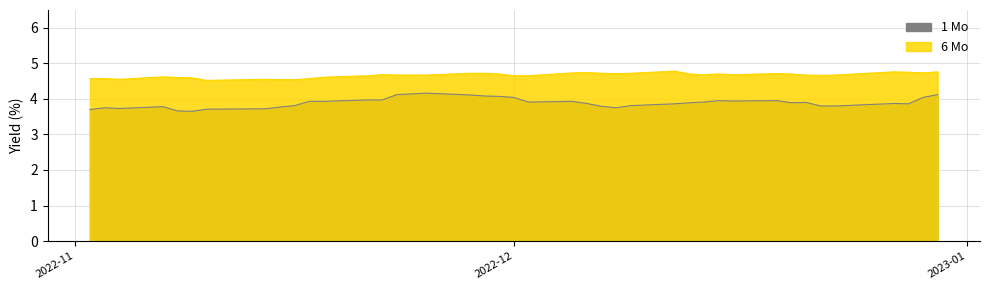

Reading left to right, extract all data points from this chart.

1 Mo: 2022-12-30=4.1	2022-12-29=4.0	2022-12-28=3.9	2022-12-27=3.9	2022-12-23=3.8	2022-12-22=3.8	2022-12-21=3.9	2022-12-20=3.9	2022-12-19=4.0	2022-12-16=3.9	2022-12-15=4.0	2022-12-14=3.9	2022-12-13=3.9	2022-12-12=3.9	2022-12-09=3.8	2022-12-08=3.8	2022-12-07=3.8	2022-12-06=3.9	2022-12-05=3.9	2022-12-02=3.9	2022-12-01=4.0	2022-11-30=4.1	2022-11-29=4.1	2022-11-28=4.1	2022-11-25=4.2	2022-11-23=4.1	2022-11-22=4.0	2022-11-21=4.0	2022-11-18=3.9	2022-11-17=3.9	2022-11-16=3.8	2022-11-15=3.8	2022-11-14=3.7	2022-11-10=3.7	2022-11-09=3.6	2022-11-08=3.7	2022-11-07=3.8	2022-11-04=3.7	2022-11-03=3.8	2022-11-02=3.7
6 Mo: 2022-12-30=4.8	2022-12-29=4.7	2022-12-28=4.8	2022-12-27=4.8	2022-12-23=4.7	2022-12-22=4.7	2022-12-21=4.7	2022-12-20=4.7	2022-12-19=4.7	2022-12-16=4.7	2022-12-15=4.7	2022-12-14=4.7	2022-12-13=4.7	2022-12-12=4.8	2022-12-09=4.7	2022-12-08=4.7	2022-12-07=4.7	2022-12-06=4.7	2022-12-05=4.7	2022-12-02=4.7	2022-12-01=4.7	2022-11-30=4.7	2022-11-29=4.7	2022-11-28=4.7	2022-11-25=4.7	2022-11-23=4.7	2022-11-22=4.7	2022-11-21=4.7	2022-11-18=4.6	2022-11-17=4.6	2022-11-16=4.5	2022-11-15=4.5	2022-11-14=4.5	2022-11-10=4.5	2022-11-09=4.6	2022-11-08=4.6	2022-11-07=4.6	2022-11-04=4.5	2022-11-03=4.6	2022-11-02=4.6